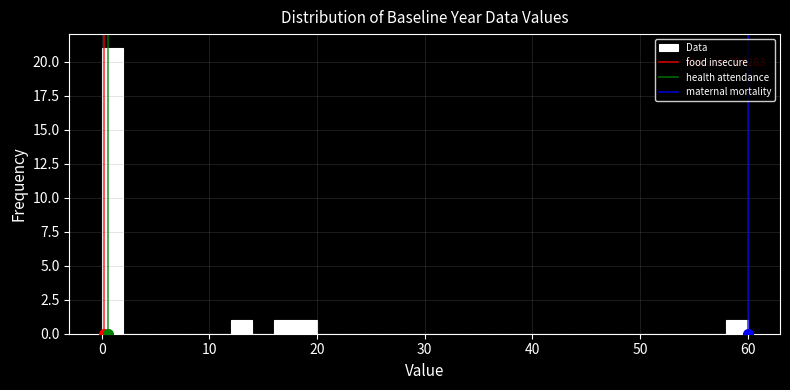

Read against the x-axis, roughly where is the centre of the tallest bar?

1